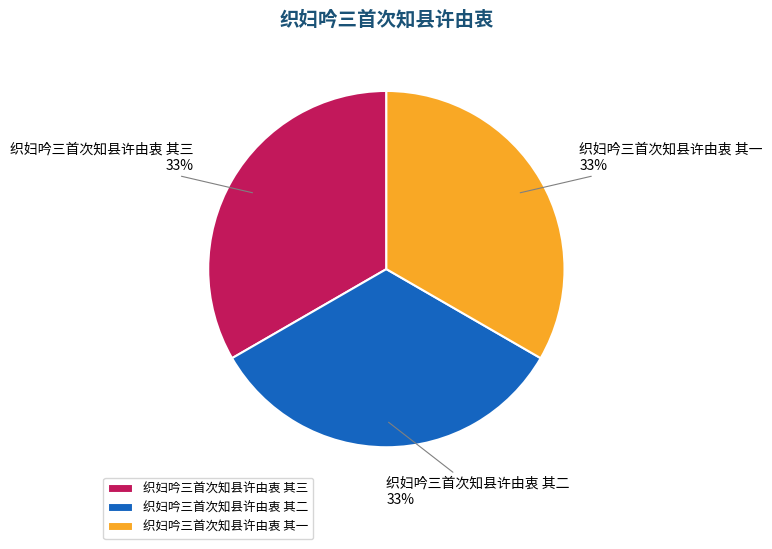

Count the number of slices in the pie.

3